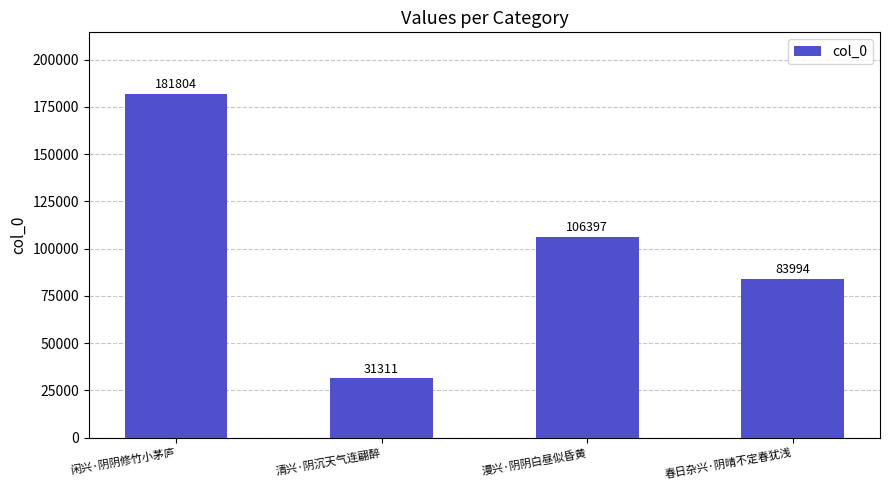

What is the maximum value shown in the chart?

181804